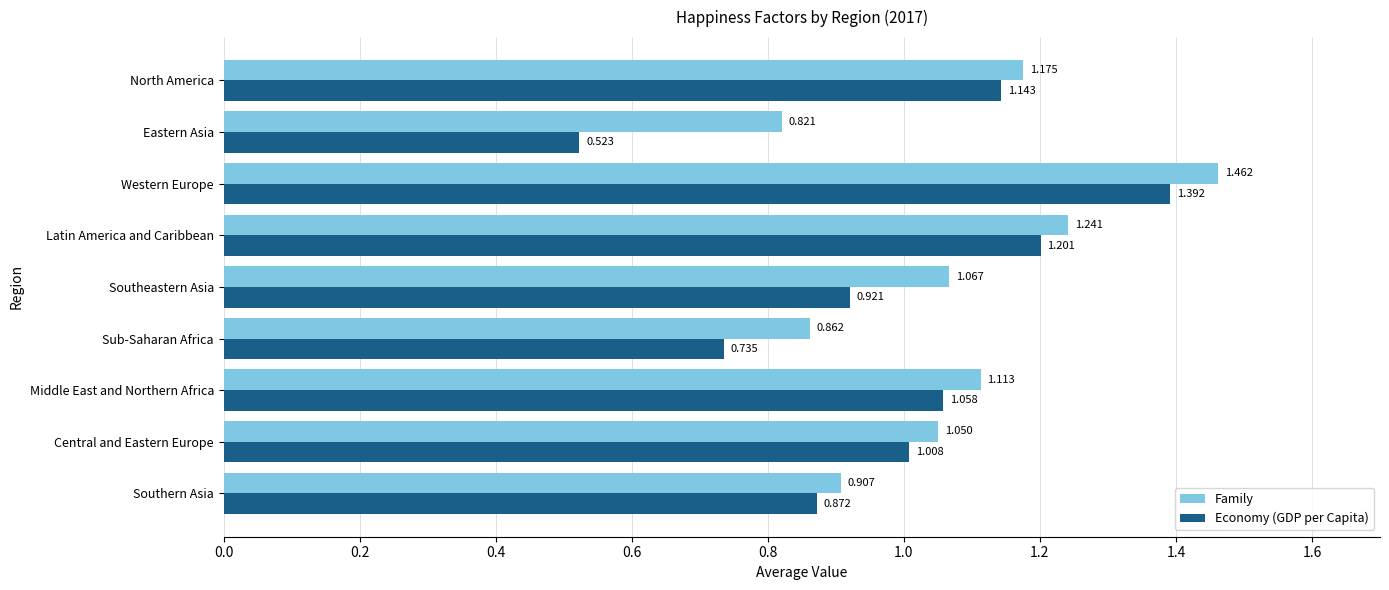

Which series has the largest total across all categories?

Family